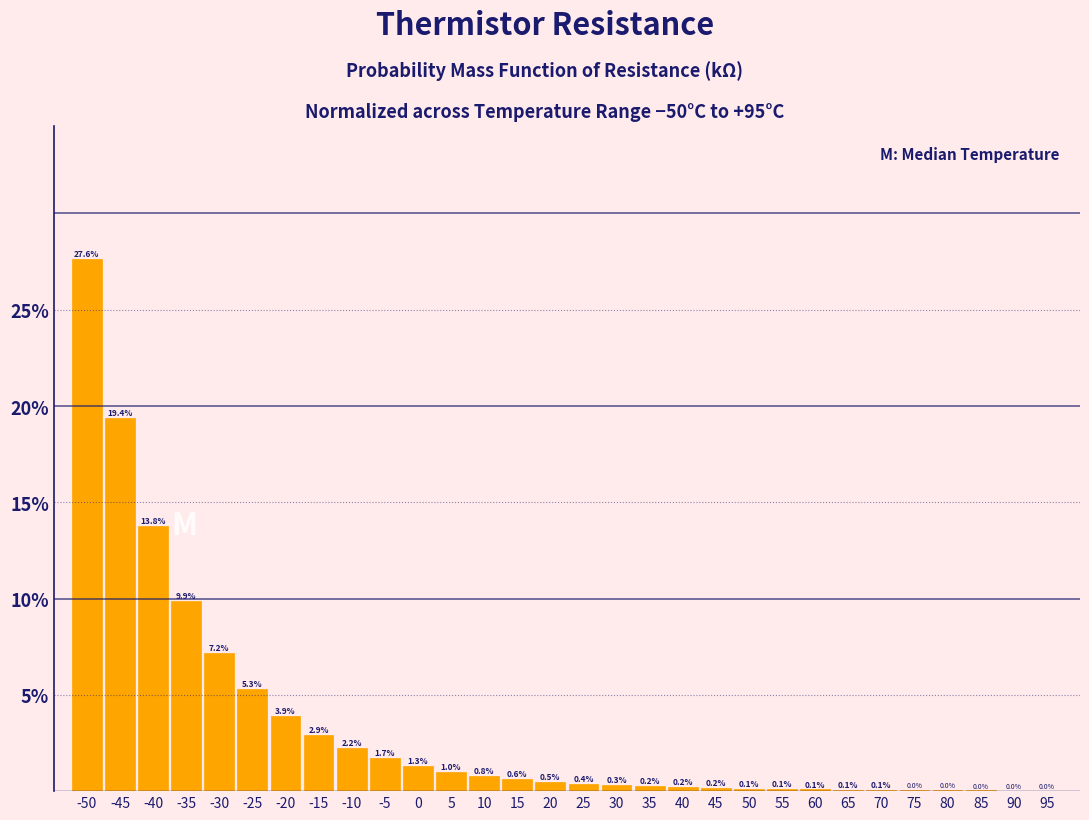

Which label corresponds to the largest value in the chart?

-50